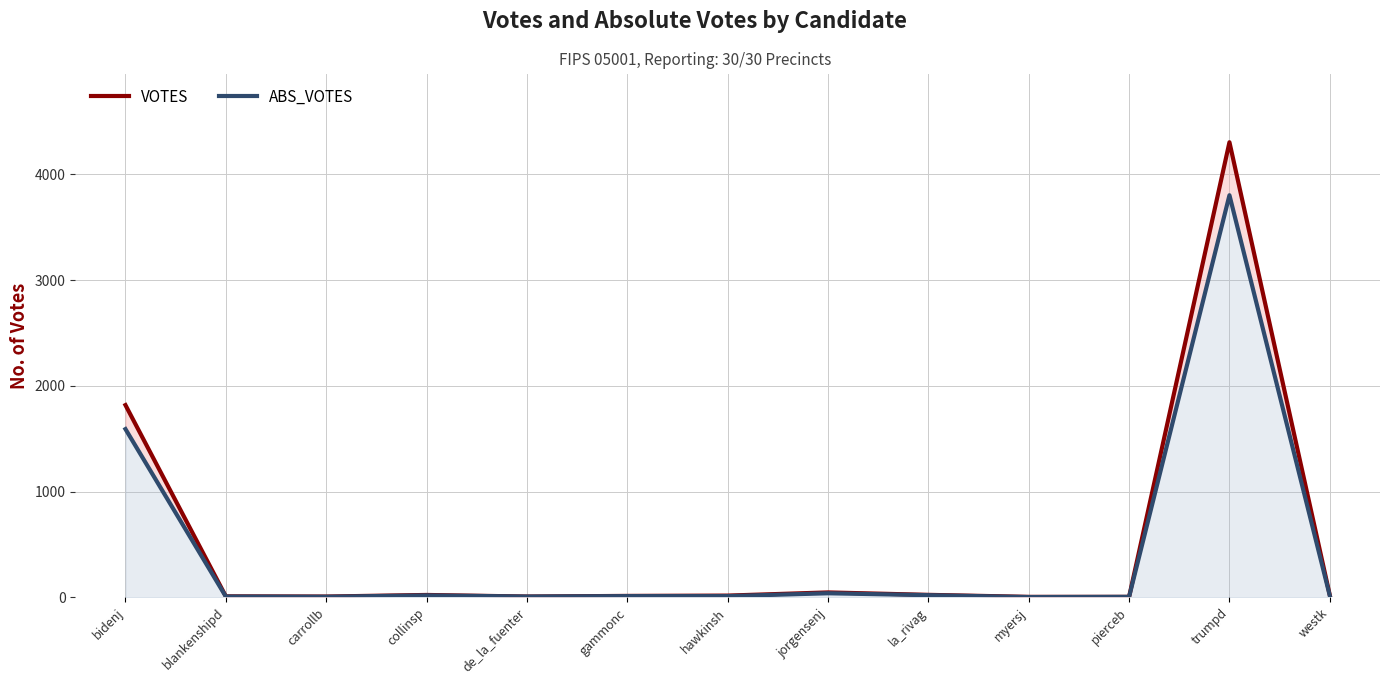

At which category is the sum across all series the highest?

trumpd